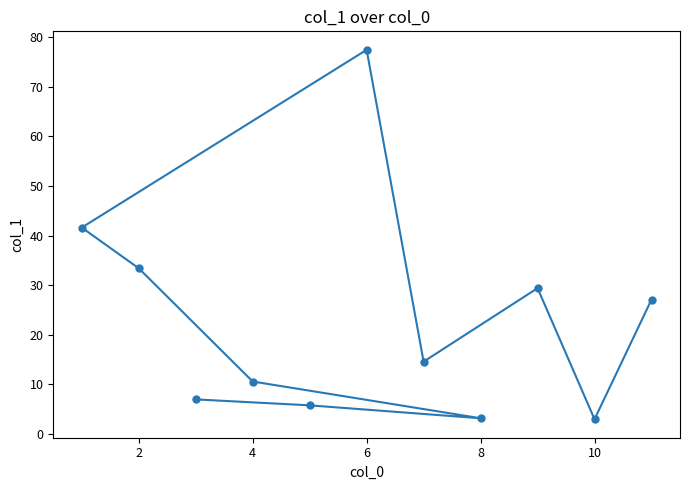

The chart shows a value of 7.9 at 8. True or false?

False